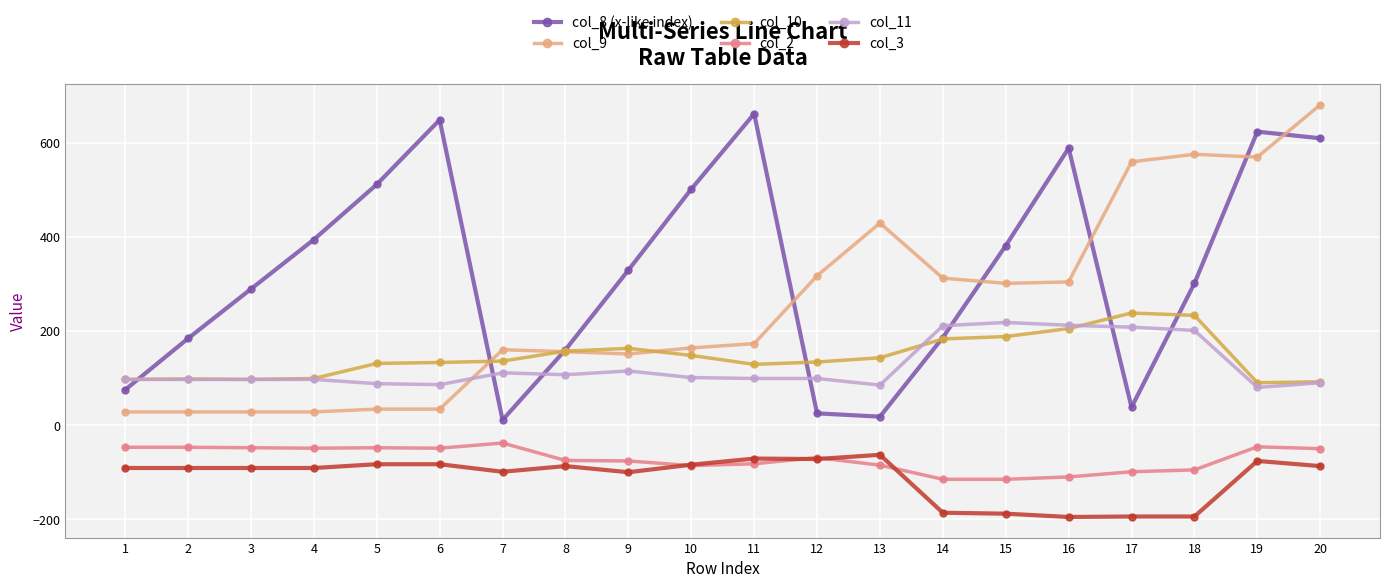

Which series has the largest total across all categories?

col_8 (x-like index)